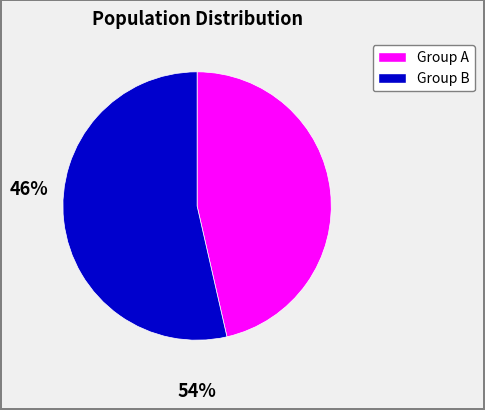

Is there any slice that represents more than half of the pie?

Yes